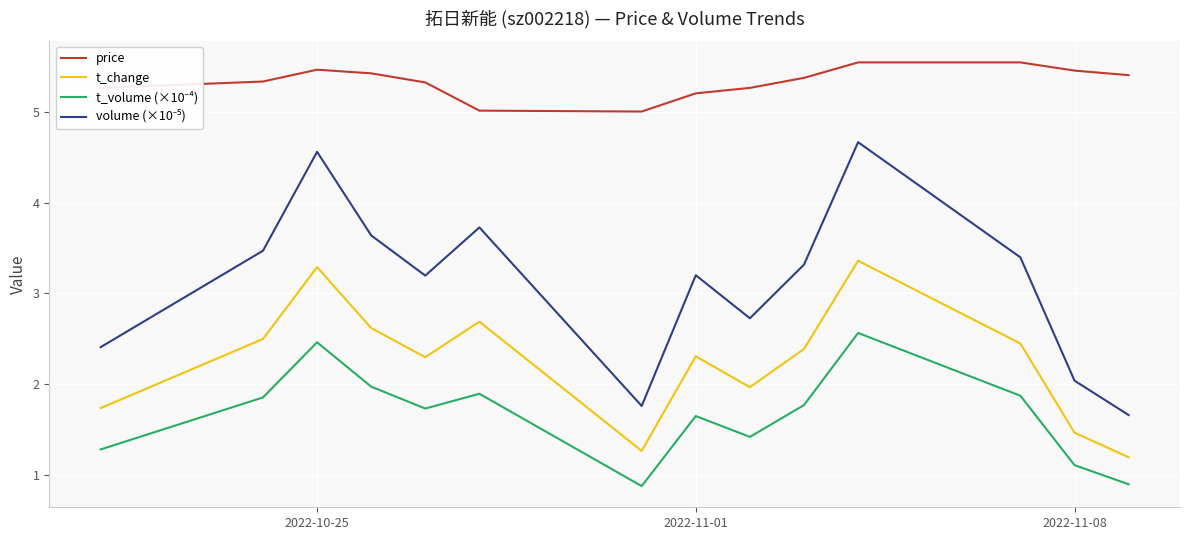

What is the minimum value shown in the chart?

0.9